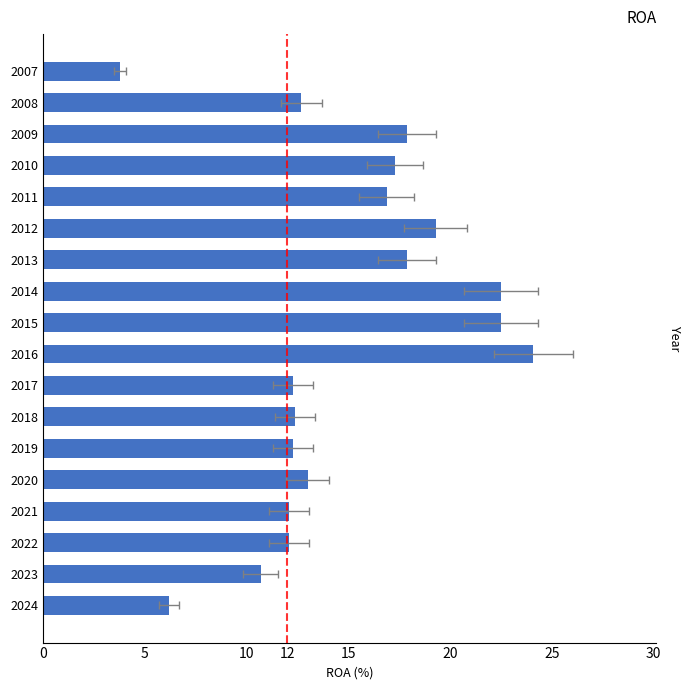

The value at 2007 is 1.3. True or false?

False